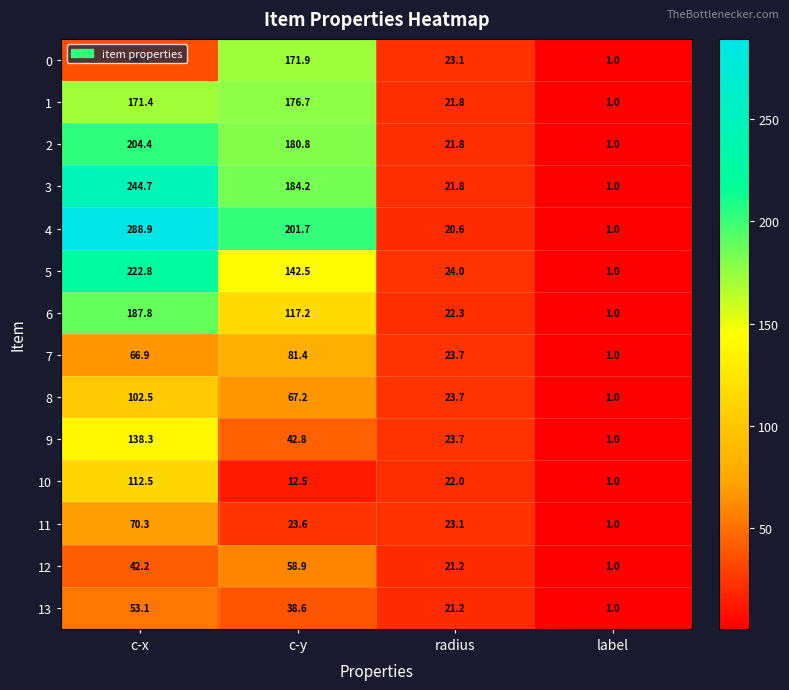

Between c-y and radius, which series saw the biggest shift?

4